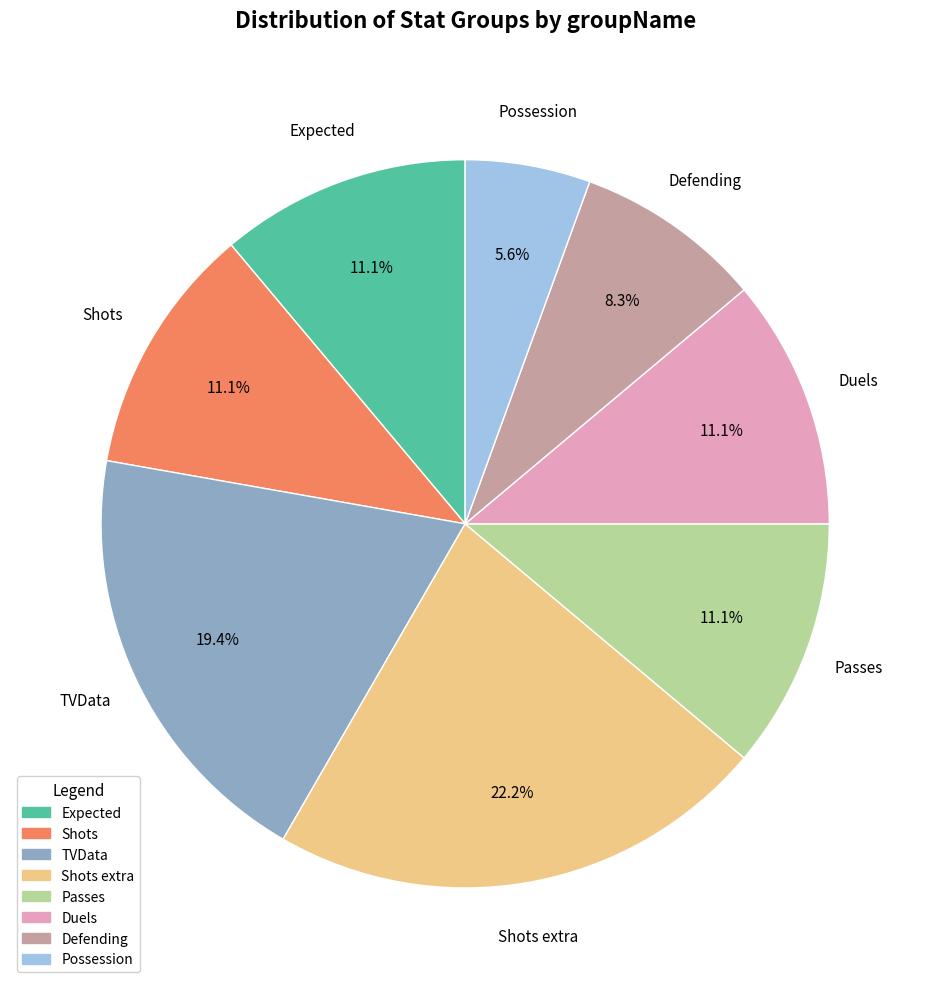

Is there any slice that represents more than half of the pie?

No